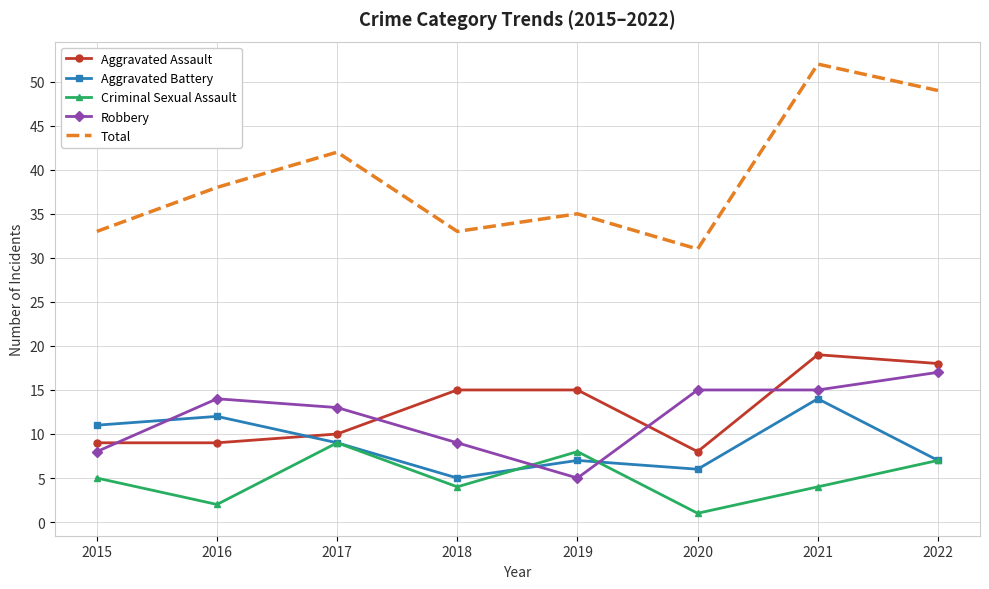

The Total series shows 31 at 2020. True or false?

True